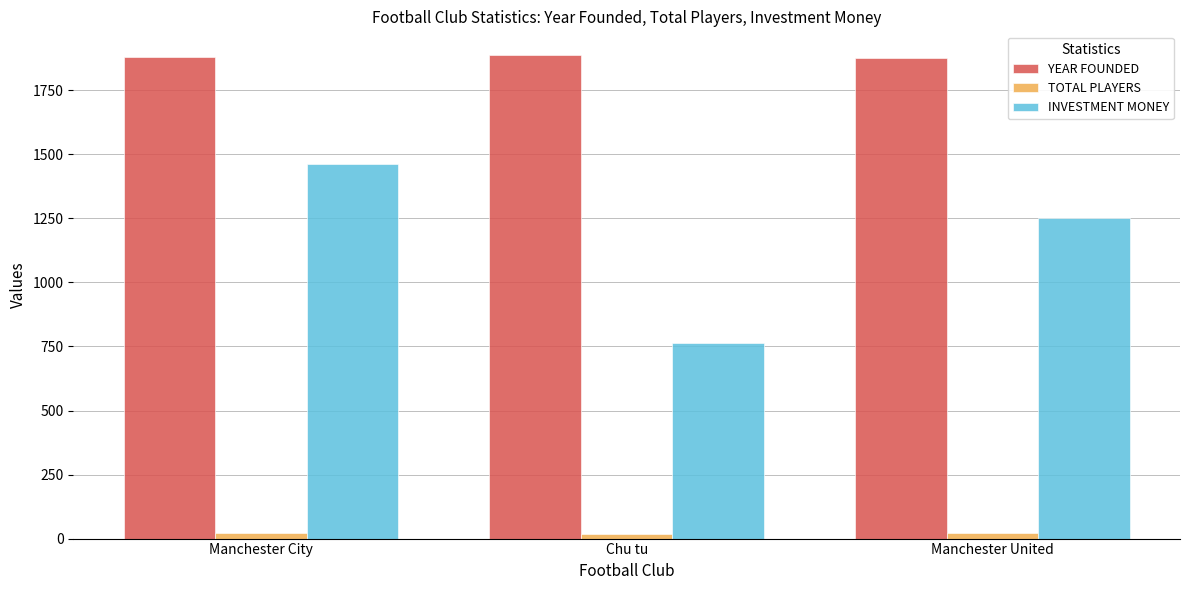

What is the value of the TOTAL PLAYERS bar at the 3rd from the left?

21